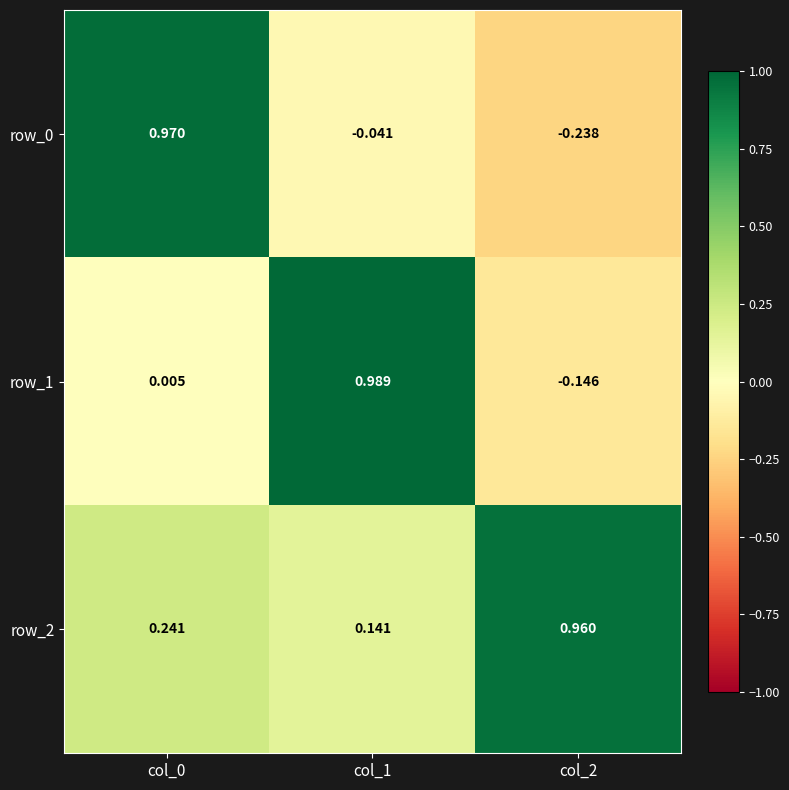

Is the value of row_2 at col_2 greater than the value of row_1 at col_1?

No